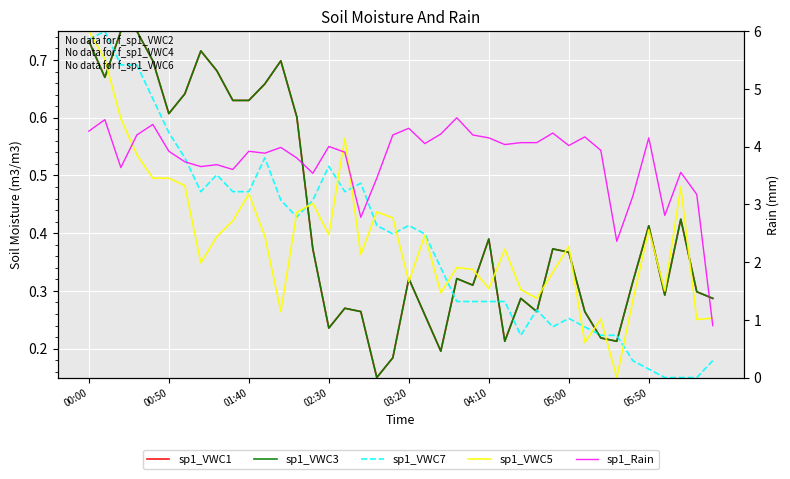

True or false: sp1_VWC3 and sp1_VWC5 intersect in this chart.

True